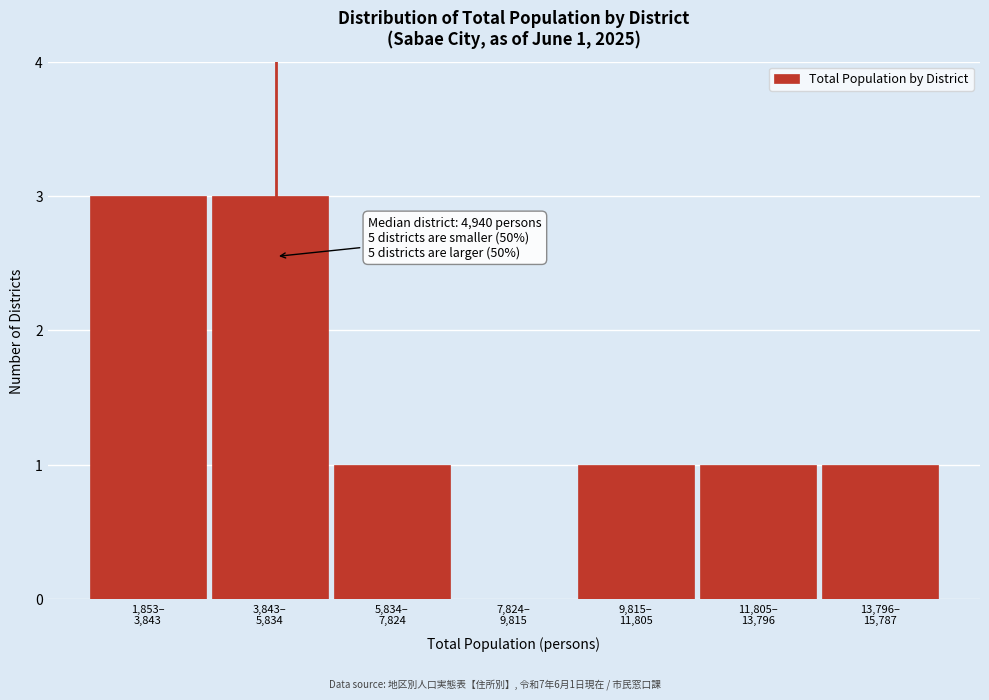

What is the maximum value shown in the chart?

3